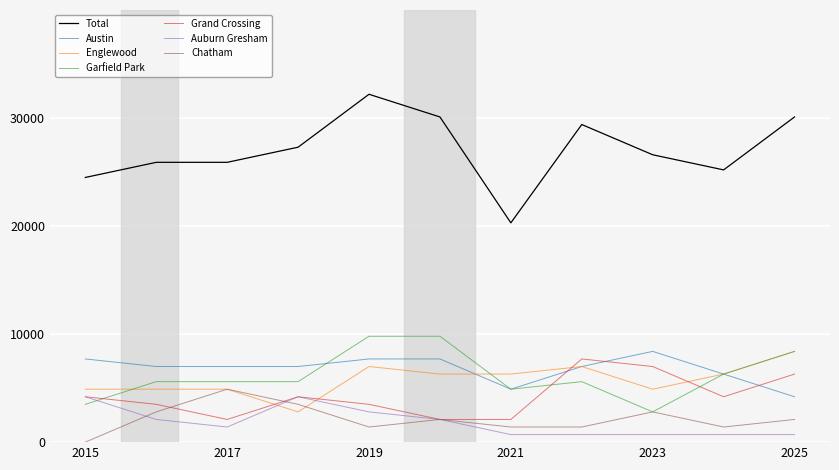

Which series has the largest range (max minus min)?

Total